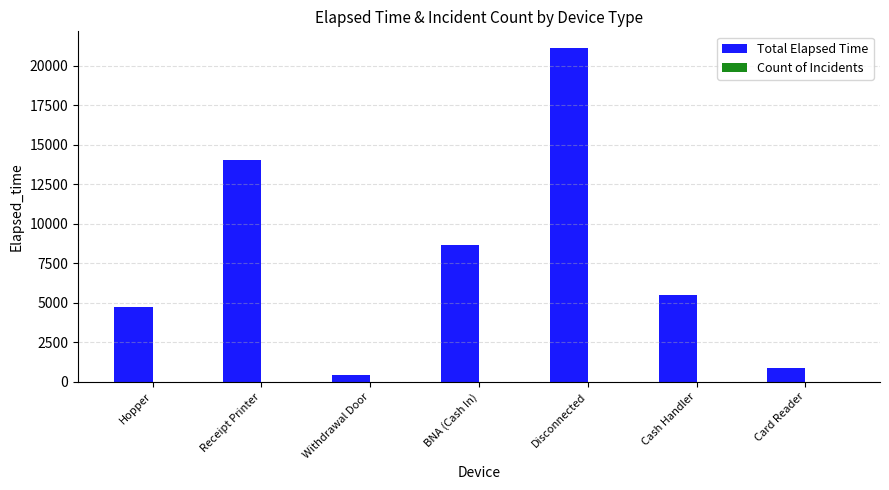

Which label corresponds to the largest value in the chart?

Disconnected